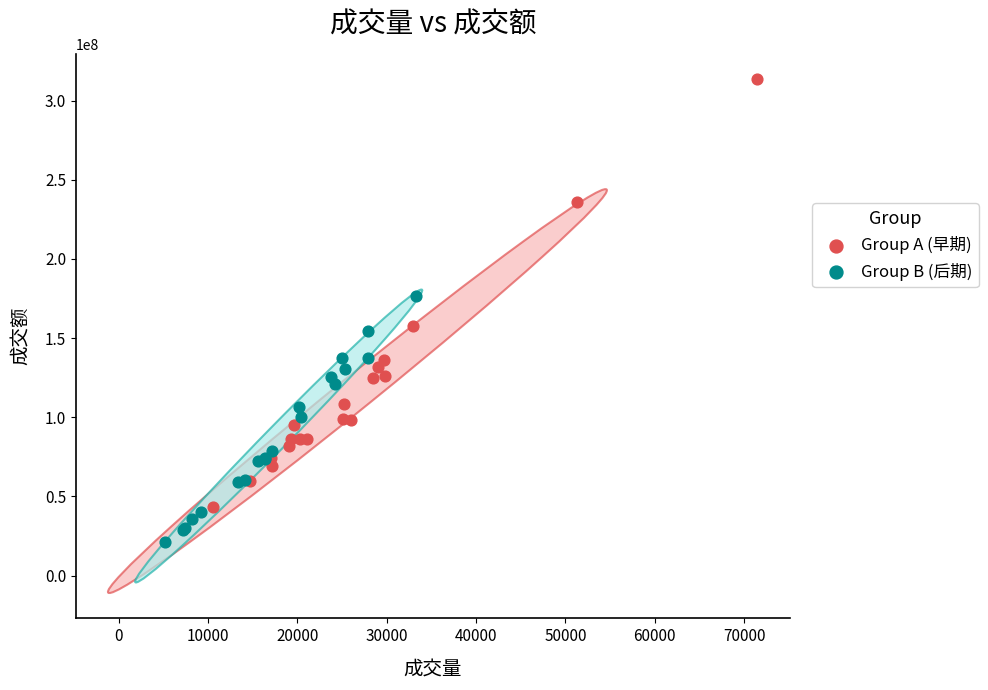

Which series reaches the minimum Y coordinate?

Group B (后期)